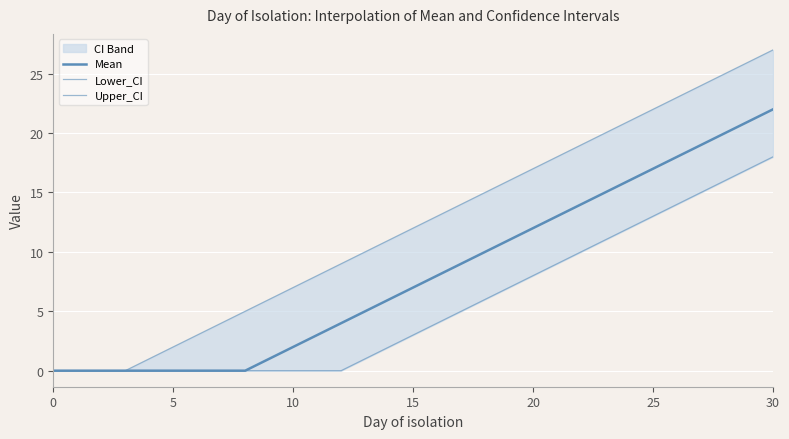

At which label does Upper_CI first exceed 12?

16